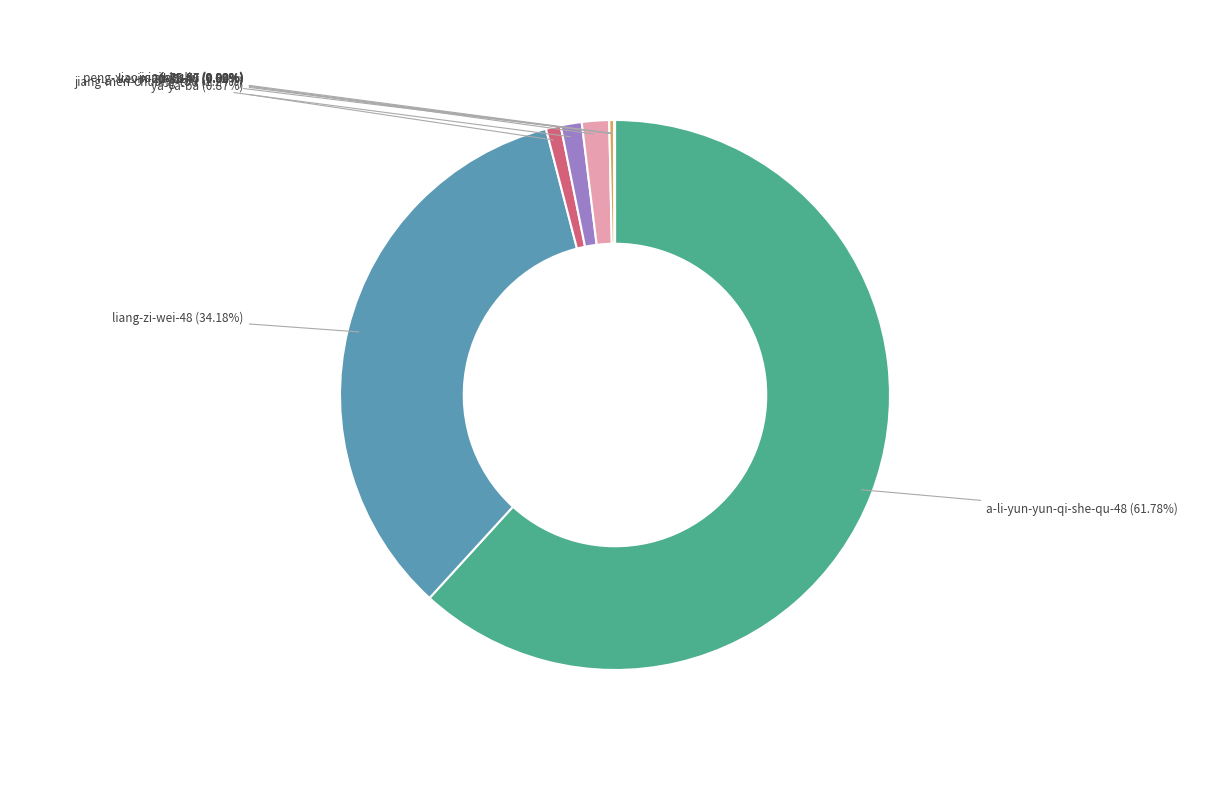

Approximately how many times larger is the value at jiang-men-chuang-tou compared to fly51fly?

0.8